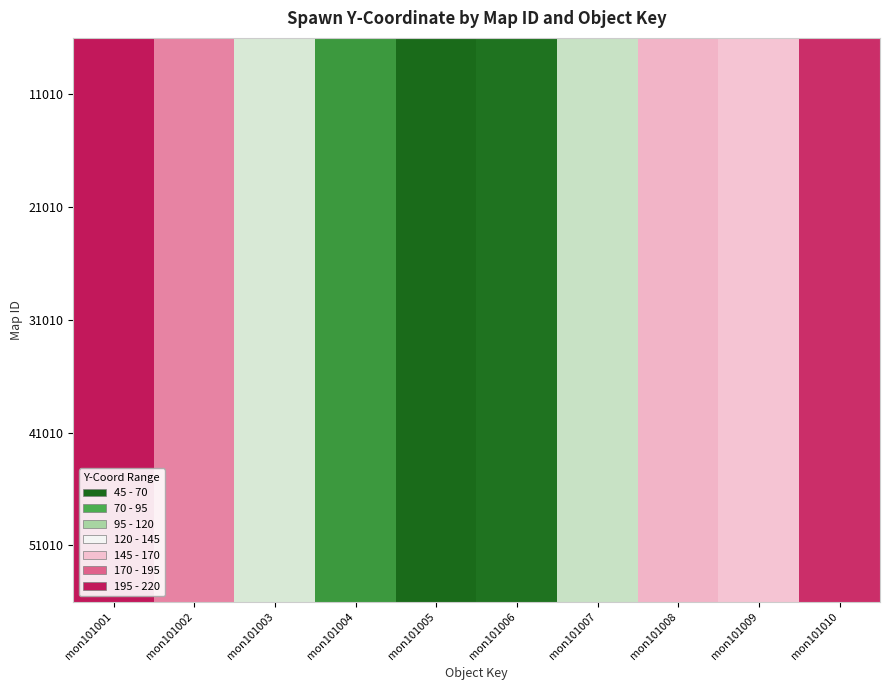

How many data points does each series have?

10